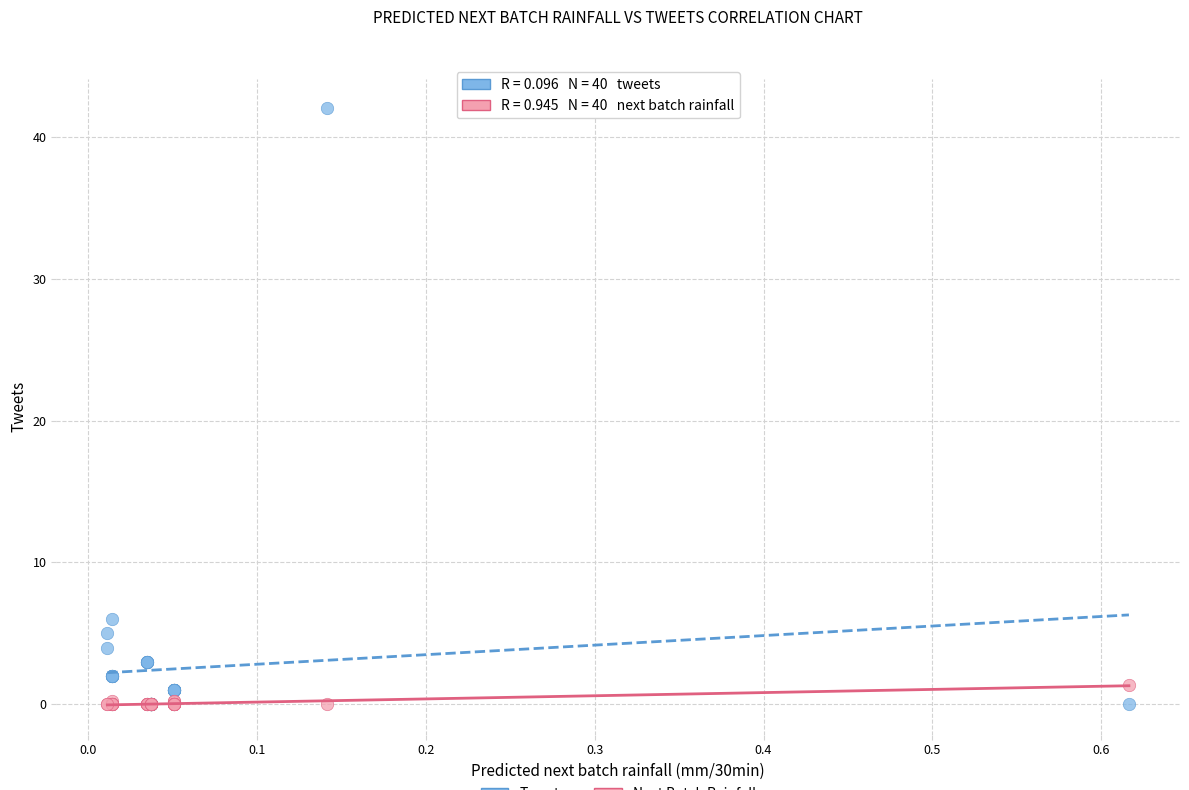

Across all series, what Y value is closest to 21?

6.0